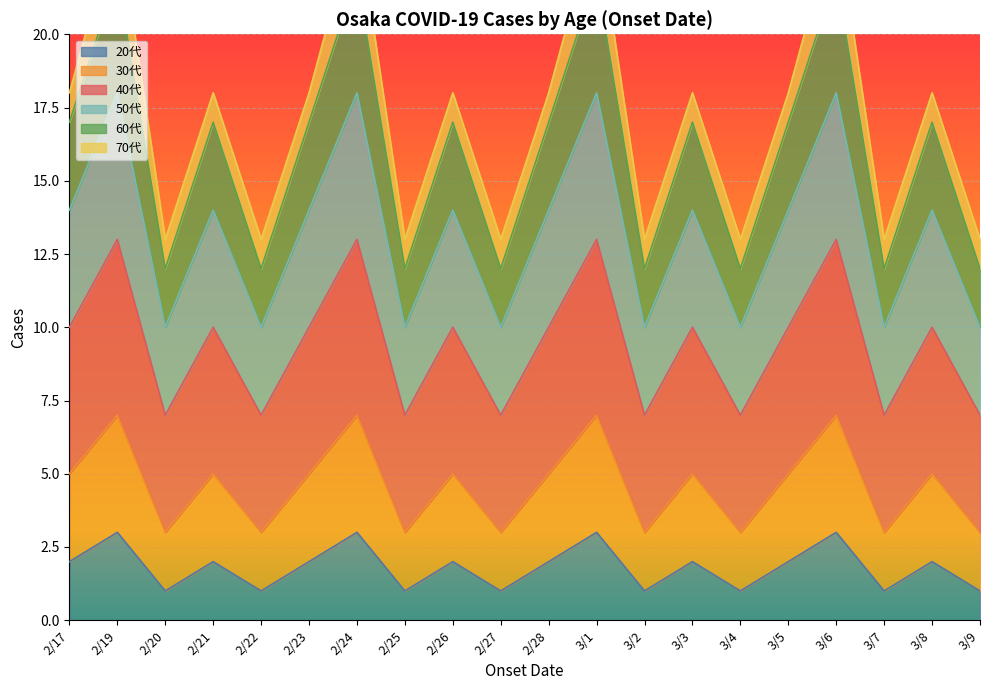

What value does the 20代 series have at 3/2?

1